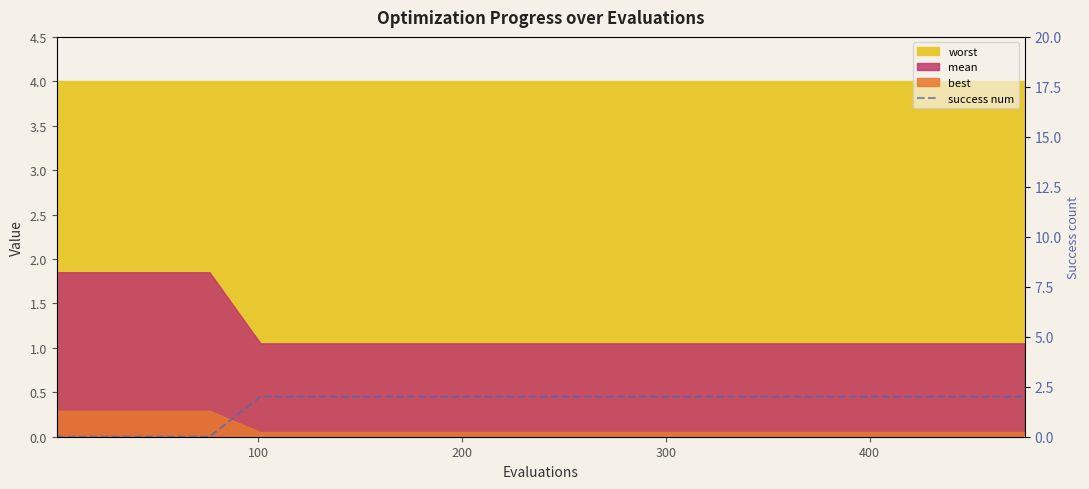

What is the label of the 16th point from the right?

400